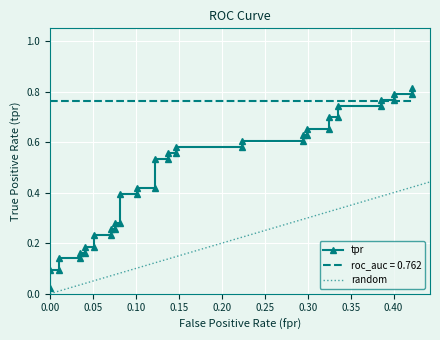

Reading left to right, list all the values displayed in this chart.

0.0	0.1	0.1	0.1	0.1	0.2	0.2	0.2	0.2	0.2	0.2	0.3	0.3	0.3	0.3	0.4	0.4	0.4	0.4	0.5	0.5	0.6	0.6	0.6	0.6	0.6	0.6	0.6	0.6	0.7	0.7	0.7	0.7	0.7	0.7	0.8	0.8	0.8	0.8	0.8